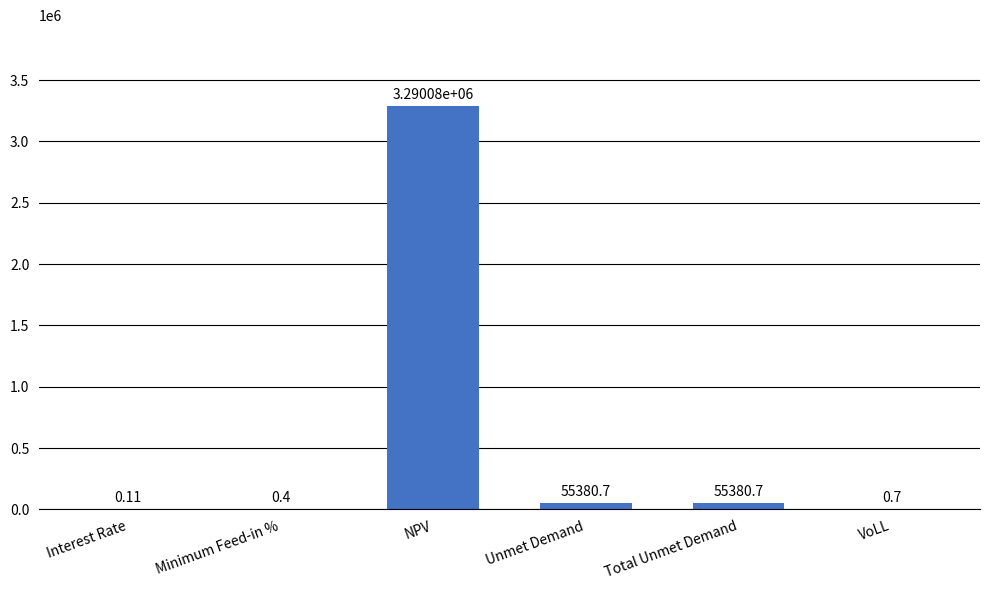

Approximately how many times larger is the value at Unmet Demand compared to Total Unmet Demand?

1.0